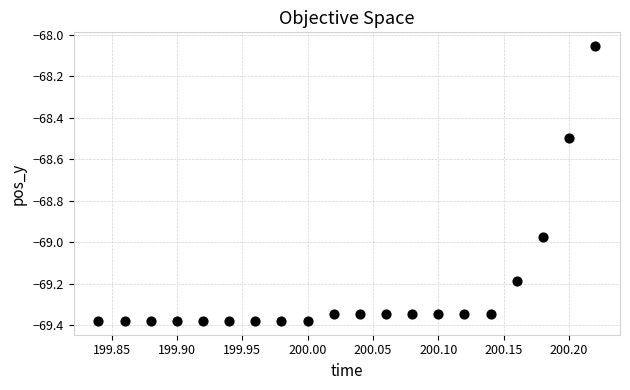

What is the range of Y values (max minus min)?

1.3